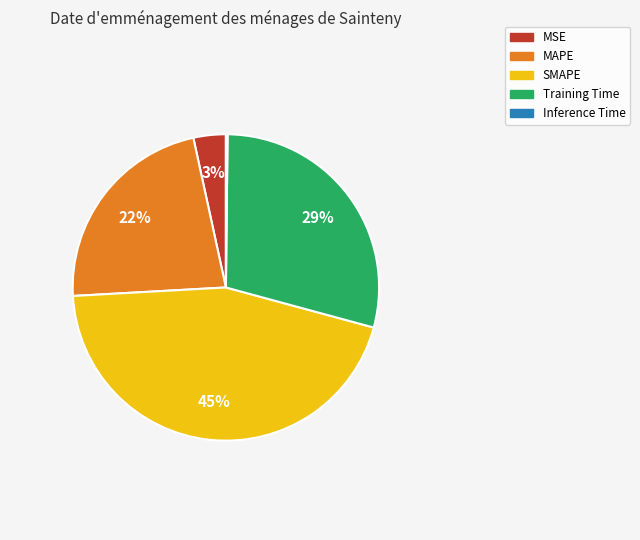

What is the largest slice in the pie chart?

SMAPE